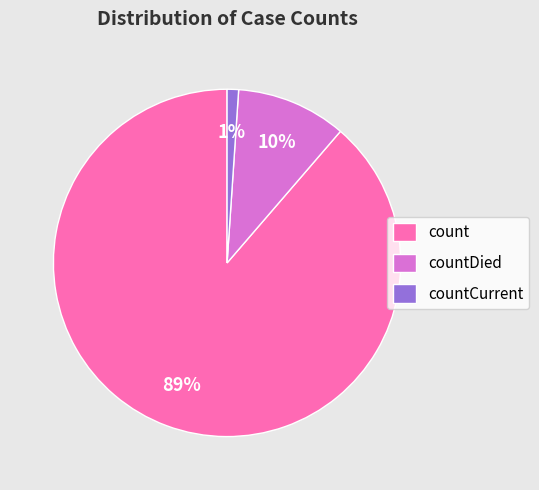

How many slices are in this pie chart?

3